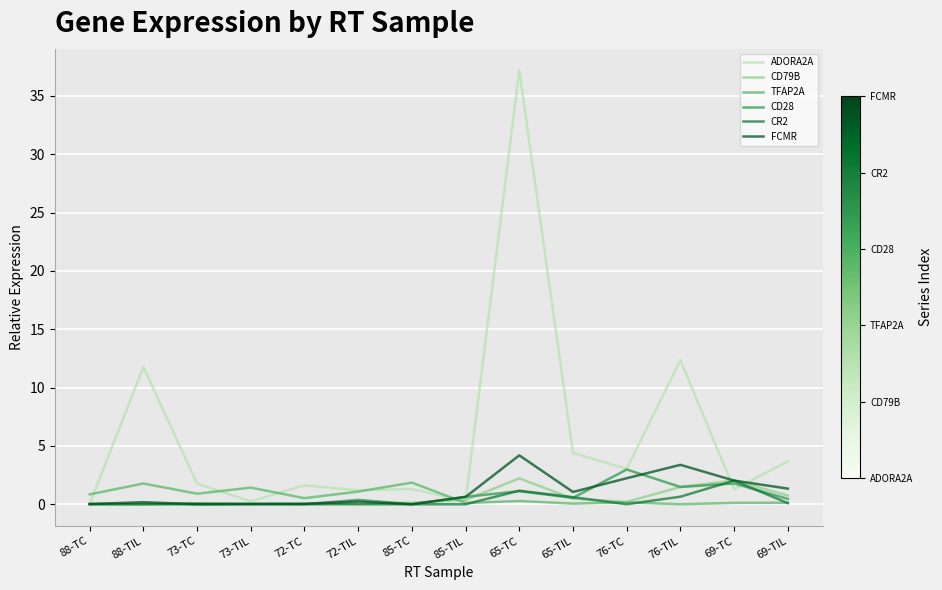

True or false: CD79B and CD28 cross at least once.

True